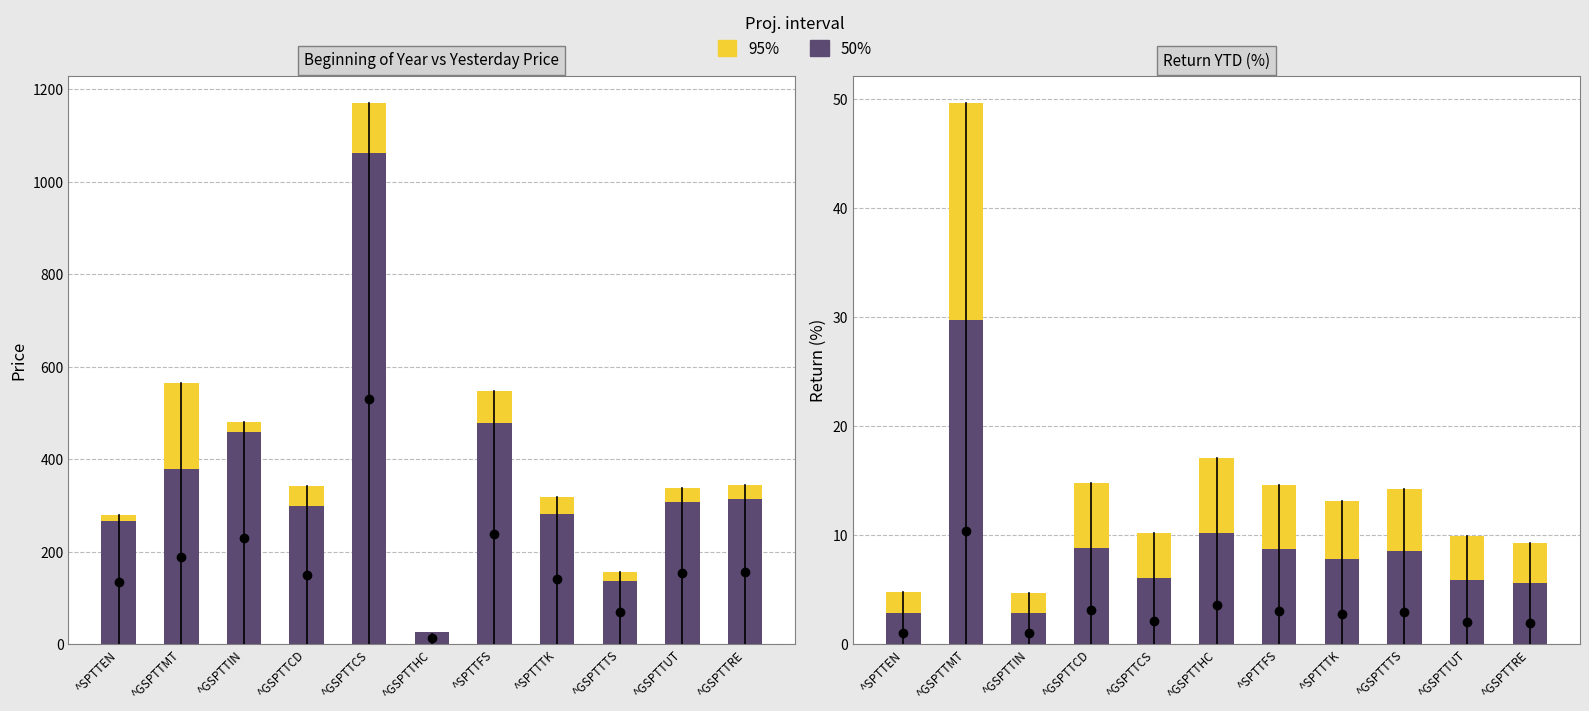

Which has a higher value, ^SPTTTK or ^GSPTTCS?

^SPTTTK